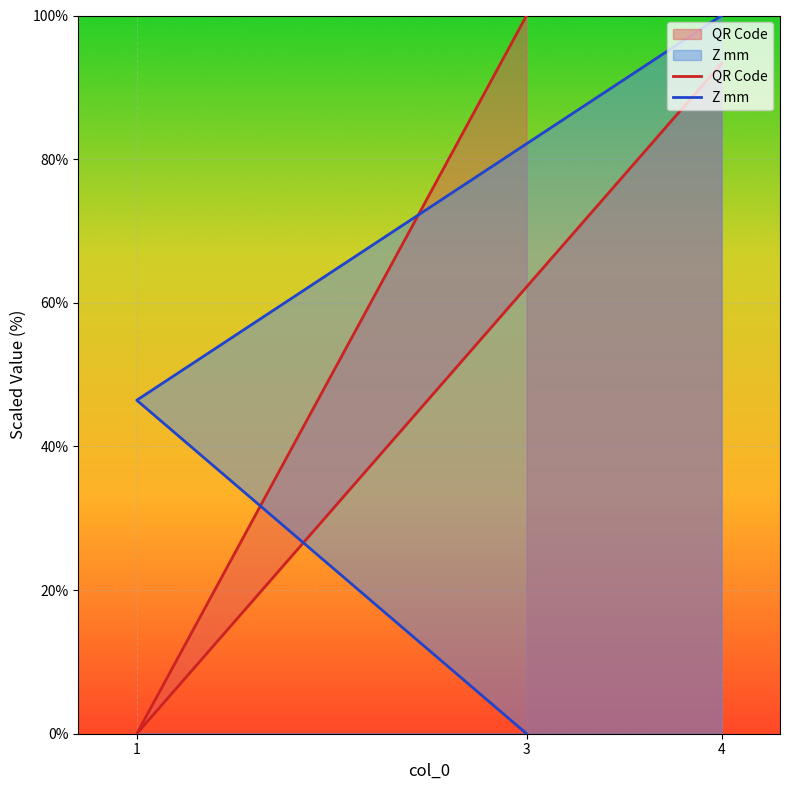

Is the value of QR Code at 3 greater than the value of Z mm at 1?

Yes